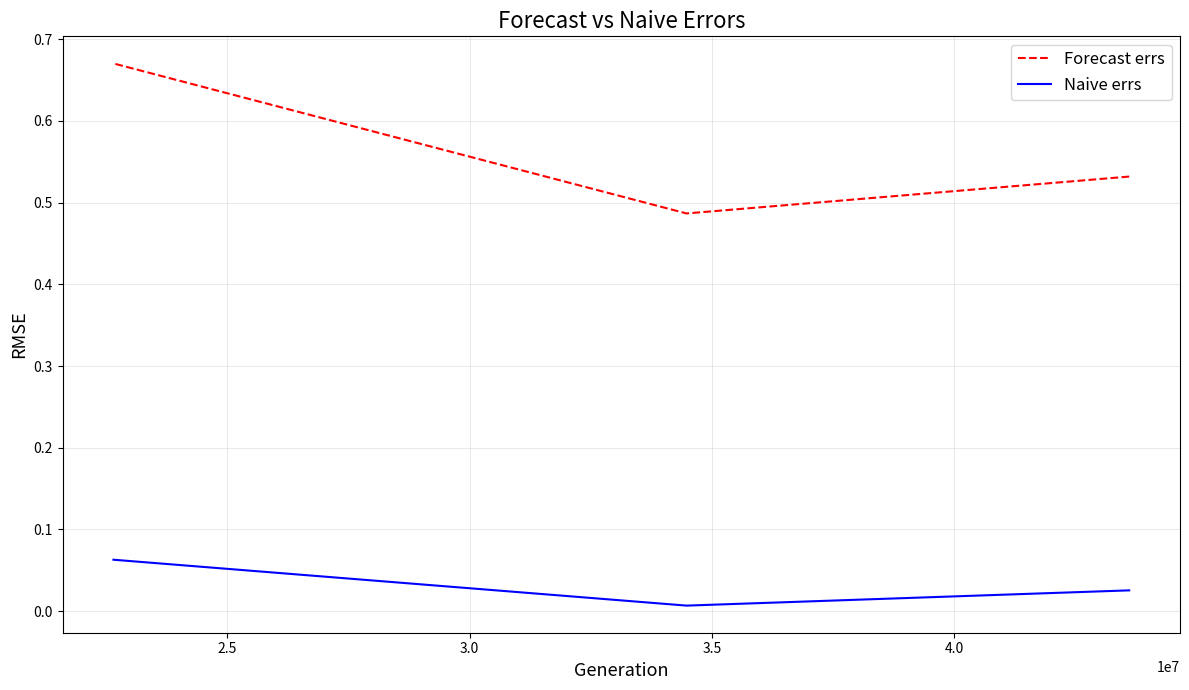

At how many categories does at least one series exceed 0?

3